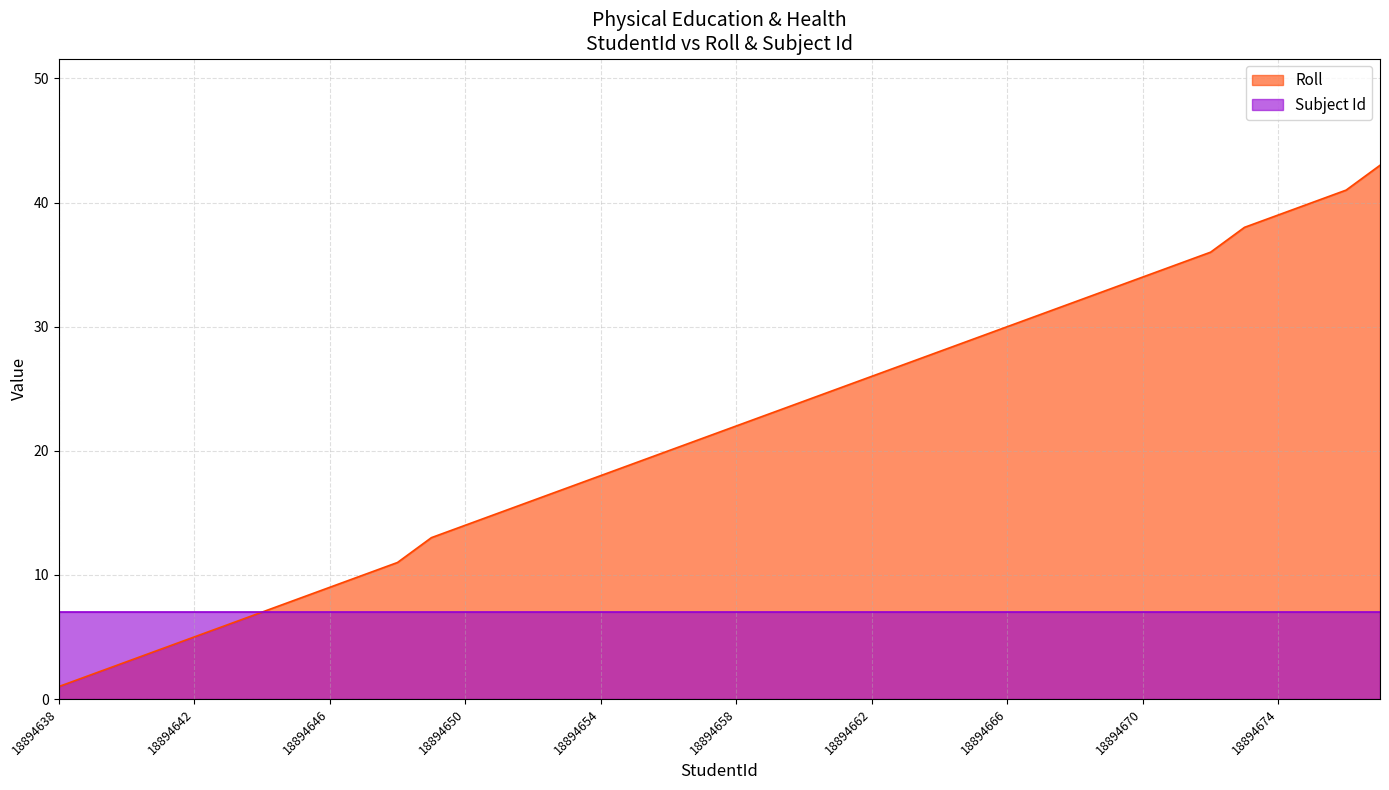

Rank the categories by value from lowest to highest.

18894638, 18894639, 18894640, 18894641, 18894642, 18894643, 18894644, 18894645, 18894646, 18894647, 18894648, 18894649, 18894650, 18894651, 18894652, 18894653, 18894654, 18894655, 18894656, 18894657, 18894658, 18894659, 18894660, 18894661, 18894662, 18894663, 18894664, 18894665, 18894666, 18894667, 18894668, 18894669, 18894670, 18894671, 18894672, 18894673, 18894674, 18894675, 18894676, 18894677